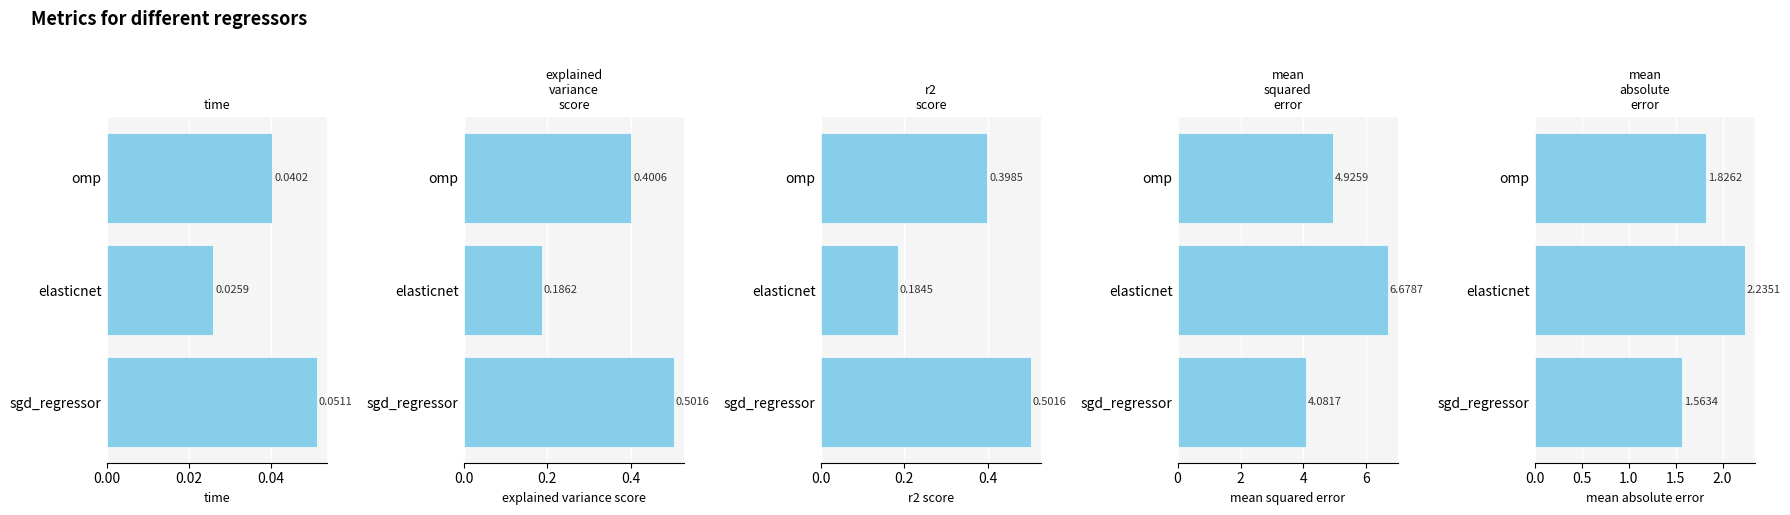

What is the spread (max minus min) of values at sgd_regressor?

4.0